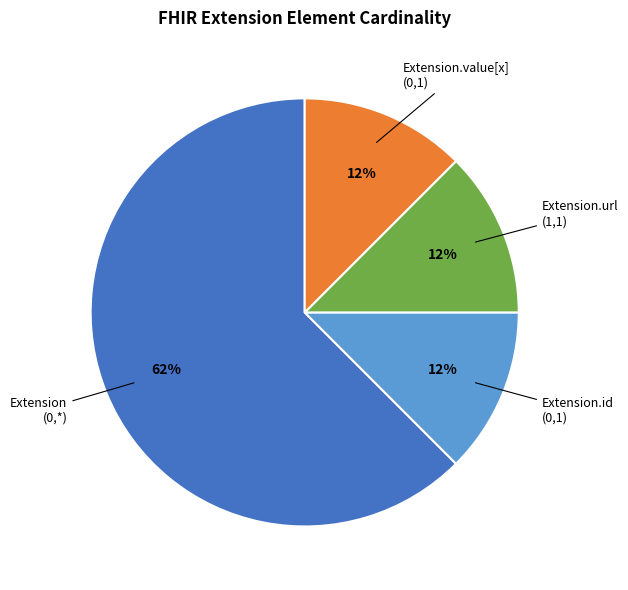

To the nearest percent, what is the average slice percentage?

25%